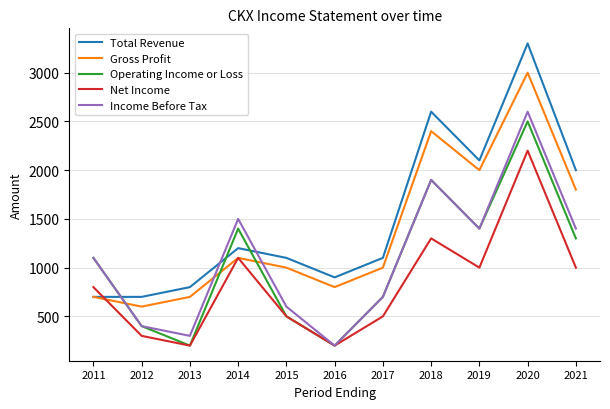

List the series in order of their peak value, highest first.

Total Revenue, Gross Profit, Income Before Tax, Operating Income or Loss, Net Income